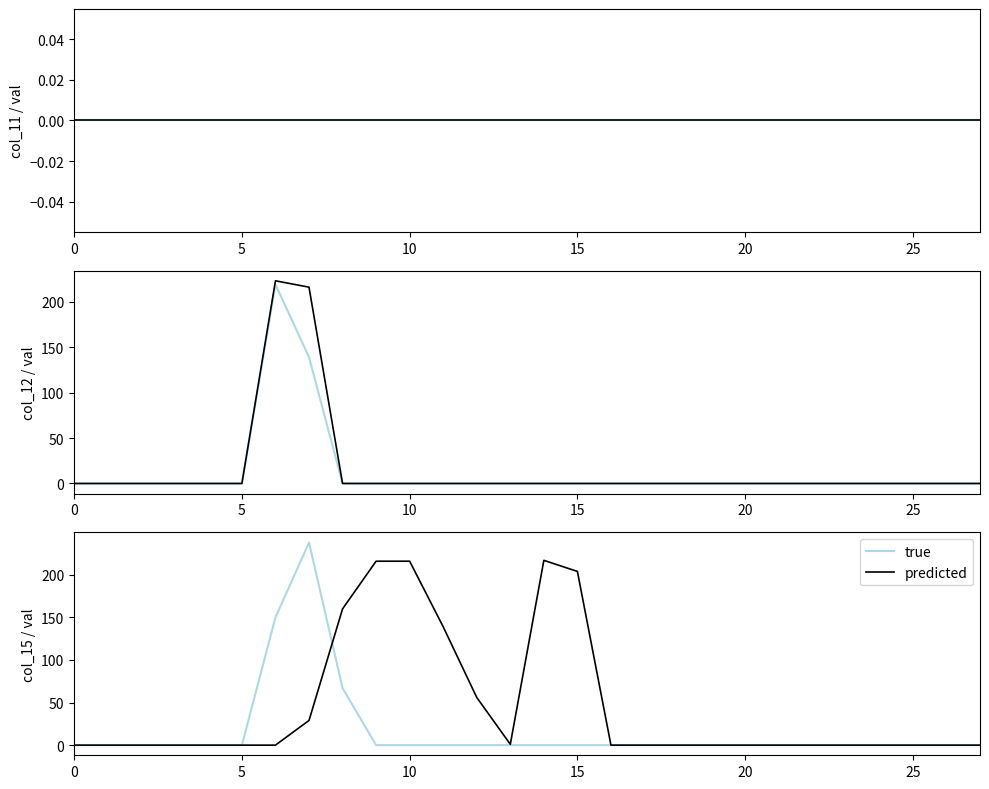

How many data points in predicted are above 0?

9